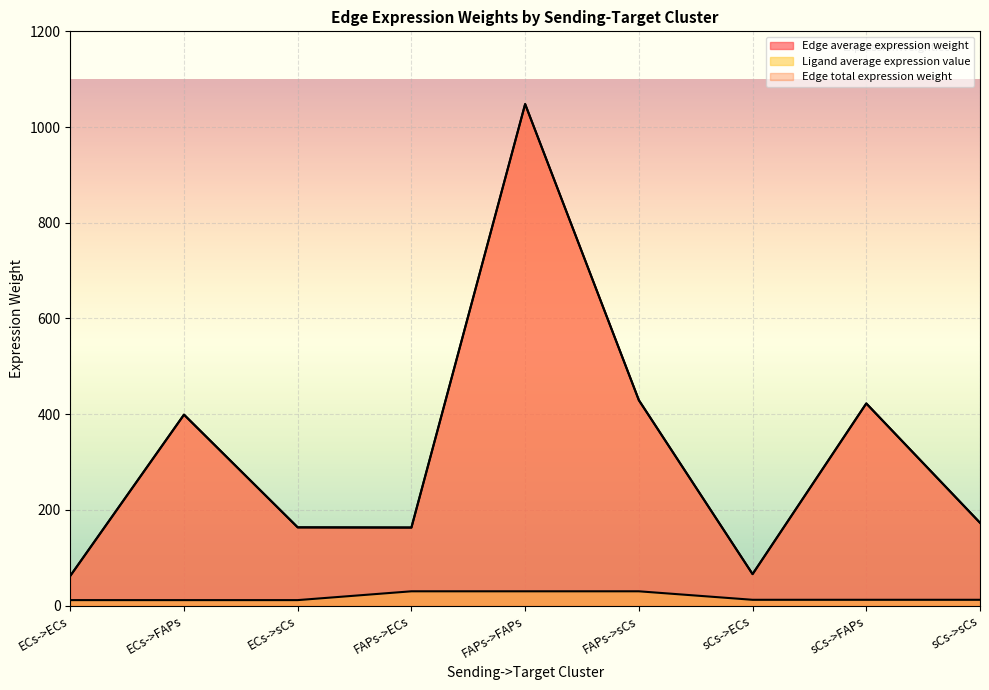

At which label is Edge total expression weight closest to 554?

FAPs->sCs